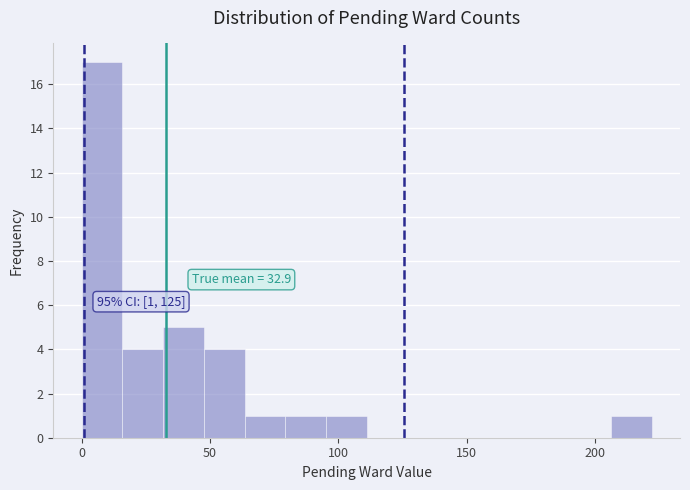

Around what value on the x-axis is the tallest bar? Give the approximate position of its centre, as read against the axis.

10